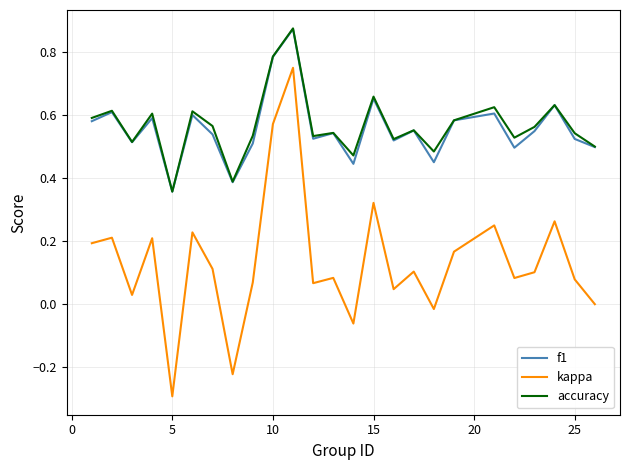

Which series has the widest spread of values?

kappa